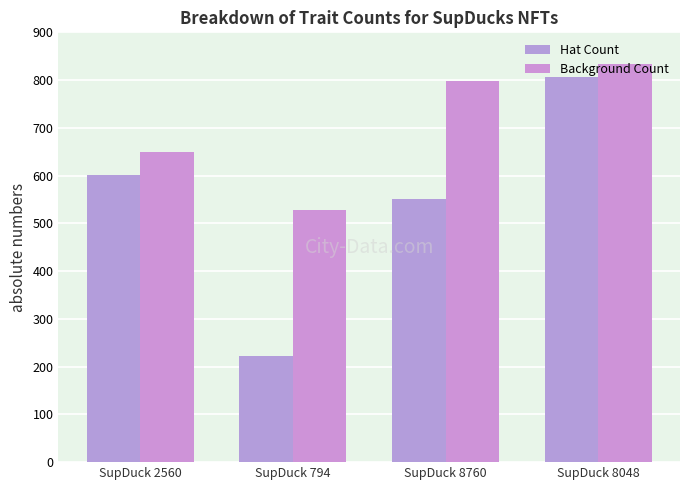

What is the average value of the Hat Count series?

545